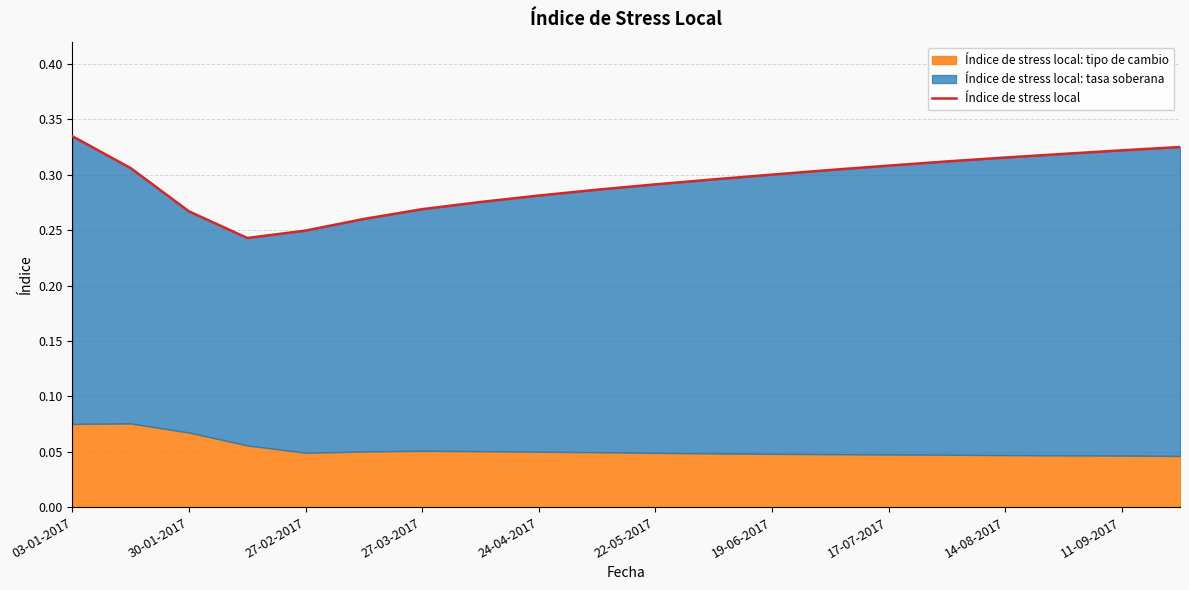

Between 11-09-2017 and 19, which is larger?

19